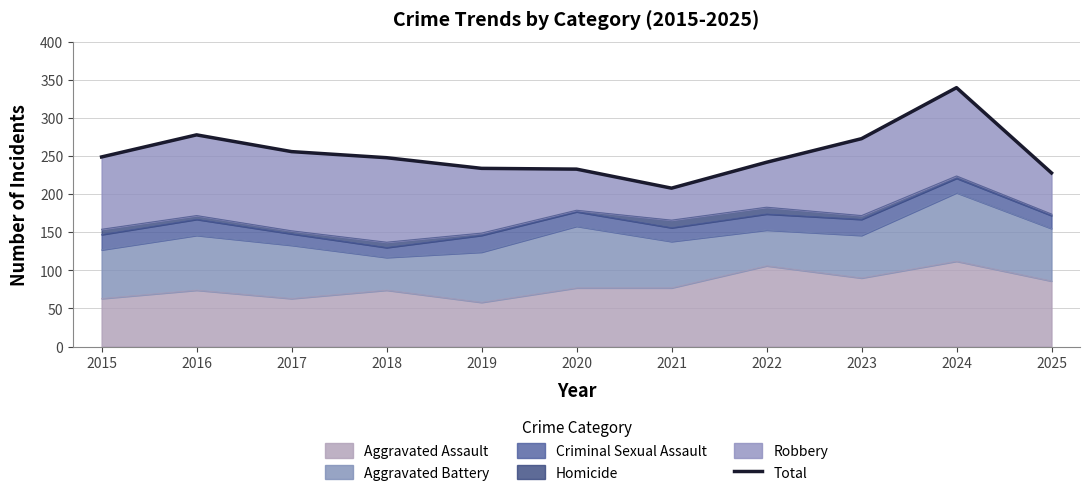

How many points are lower than both their immediate neighbors (excluding endpoints)?

1